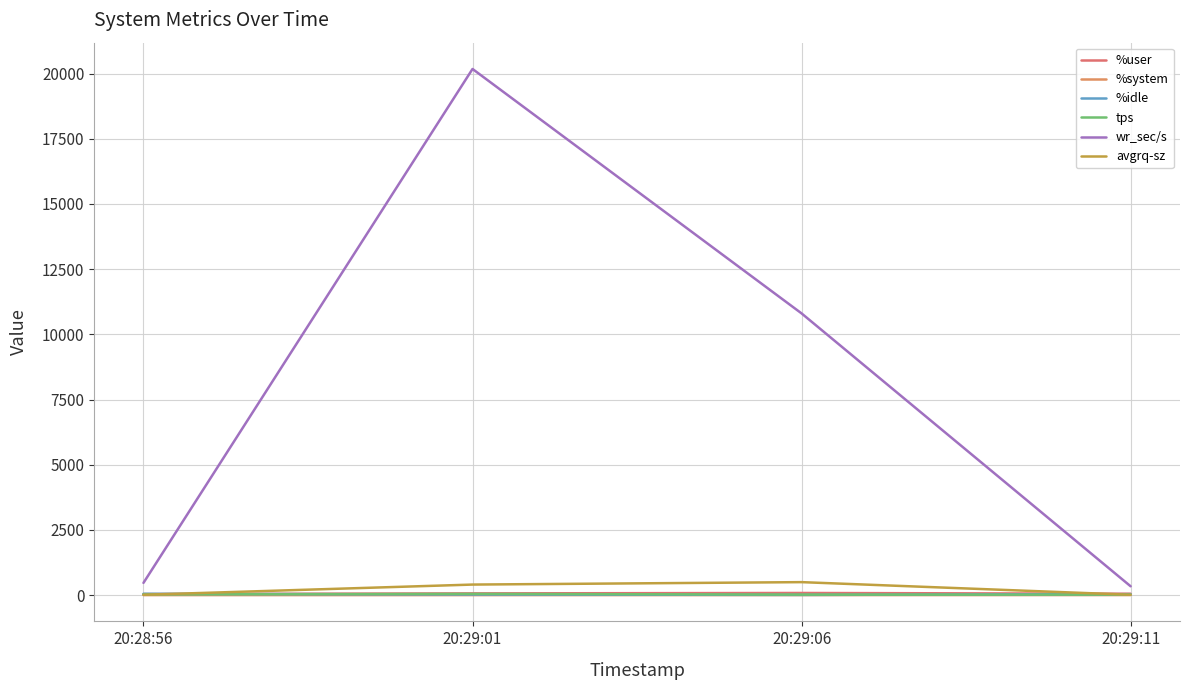

True or false: wr_sec/s and %idle cross at least once.

False